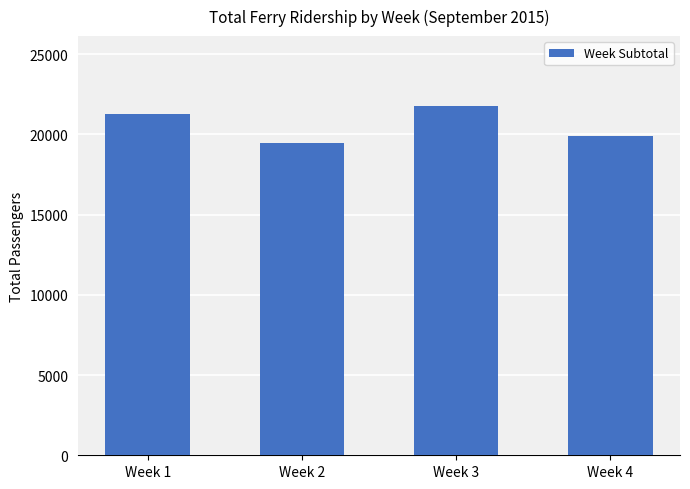

Which category has the lowest value across all series?

Week 2